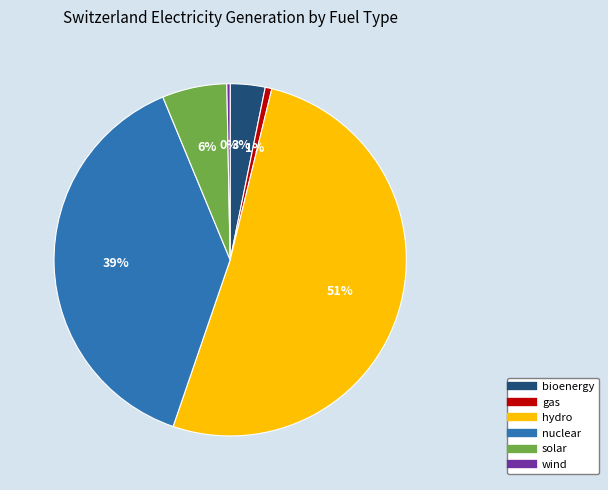

What percentage is the nuclear slice, to the nearest percent?

39%